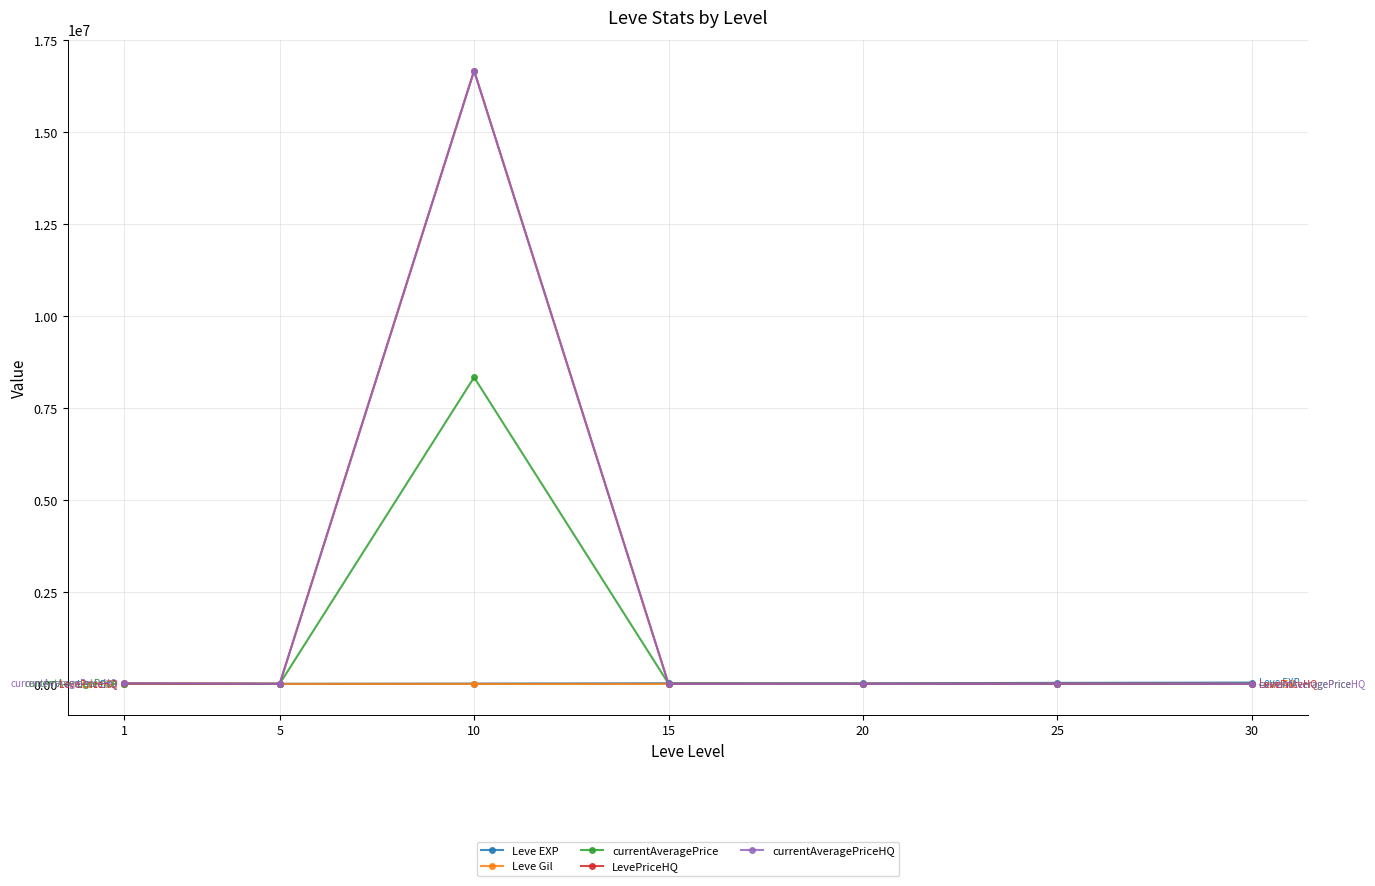

What is the maximum value for LevePriceHQ?

16674575.5